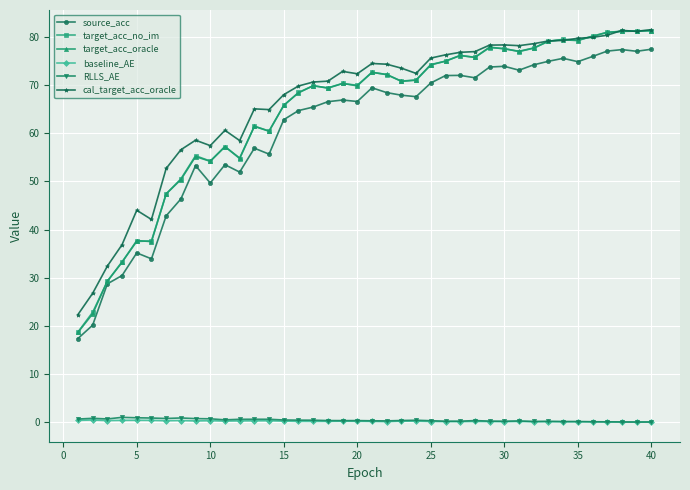

At how many categories does at least one series exceed 14?

40